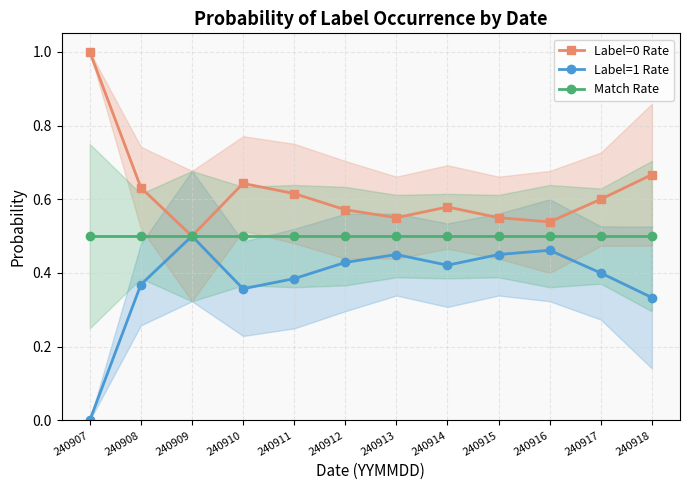

Which category has the highest value across all series?

240907